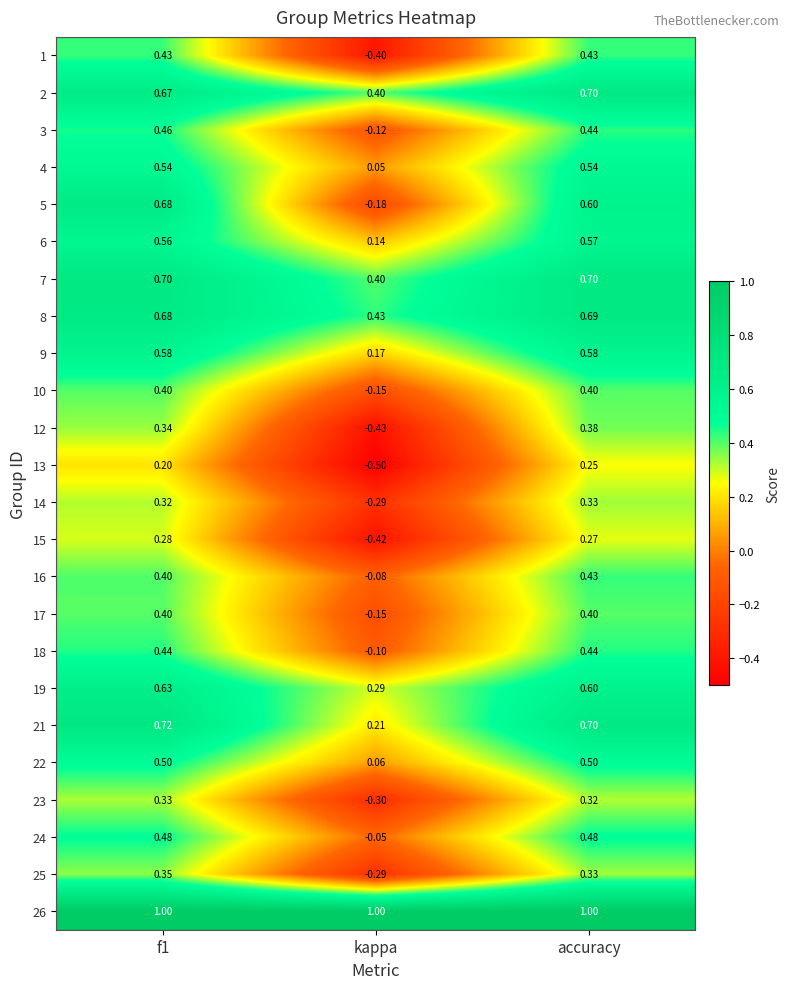

Is the value of 3 at kappa greater than the value of 25 at f1?

No